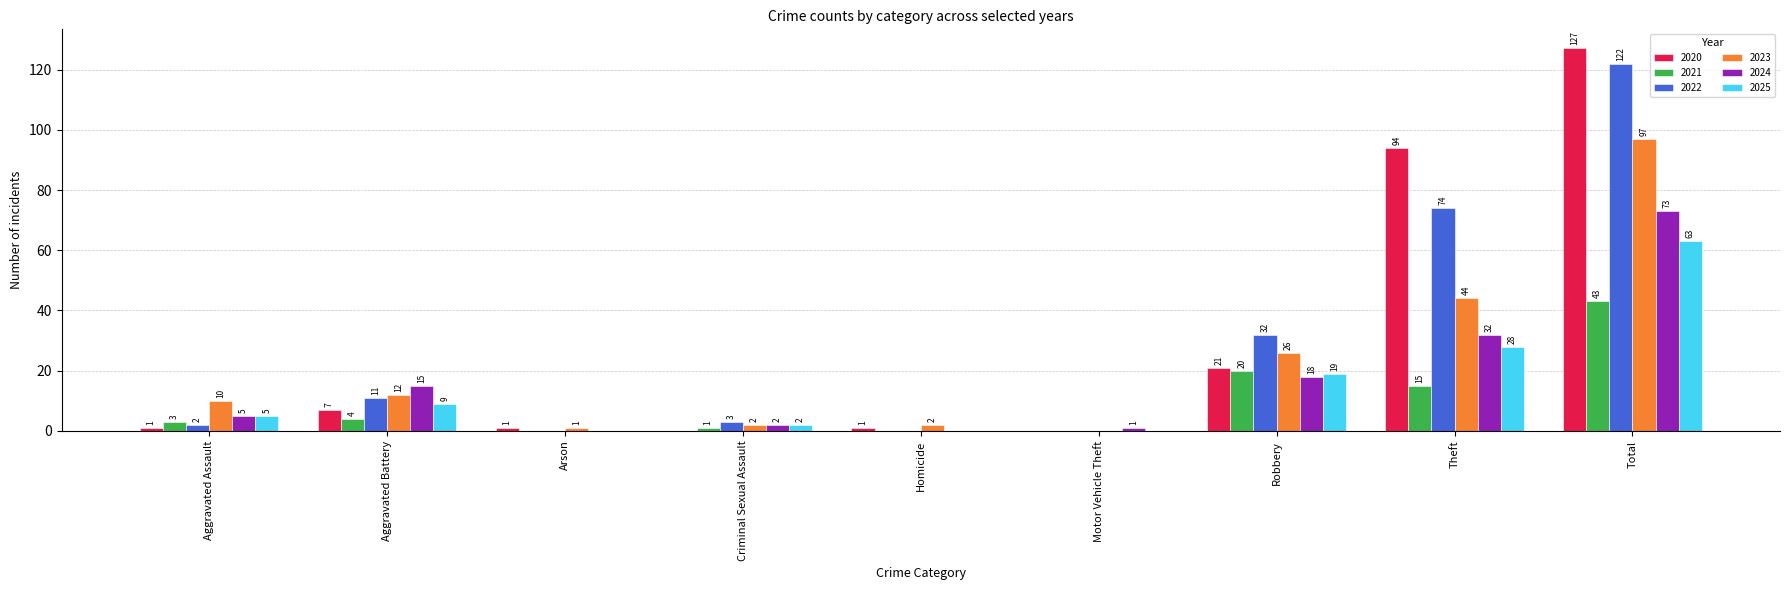

What are all the series names shown in the legend?

2020, 2021, 2022, 2023, 2024, 2025